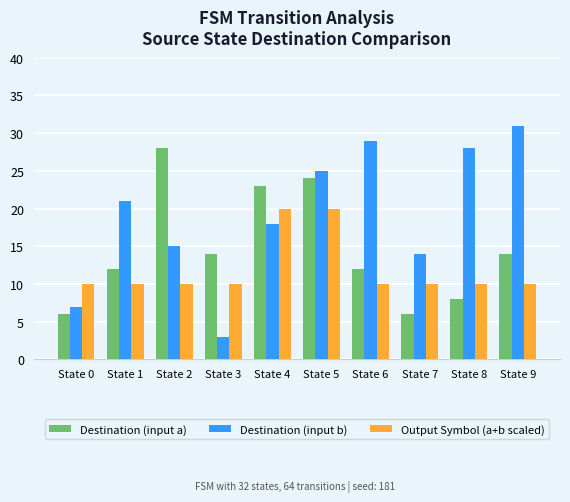

Rank the series by their maximum value, from highest to lowest.

Destination (input b), Destination (input a), Output Symbol (a+b scaled)